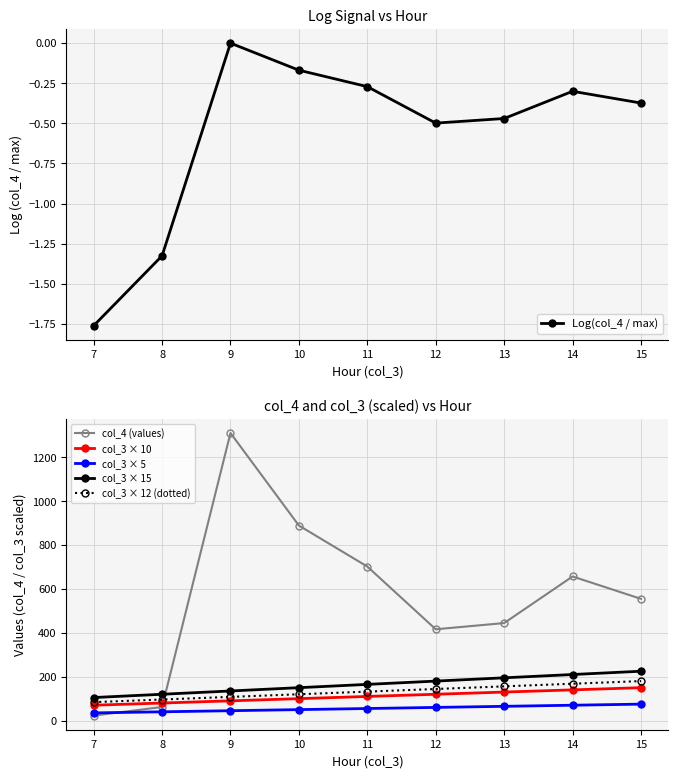

Which category has the highest value in the Log(col_4 / max) series?

9